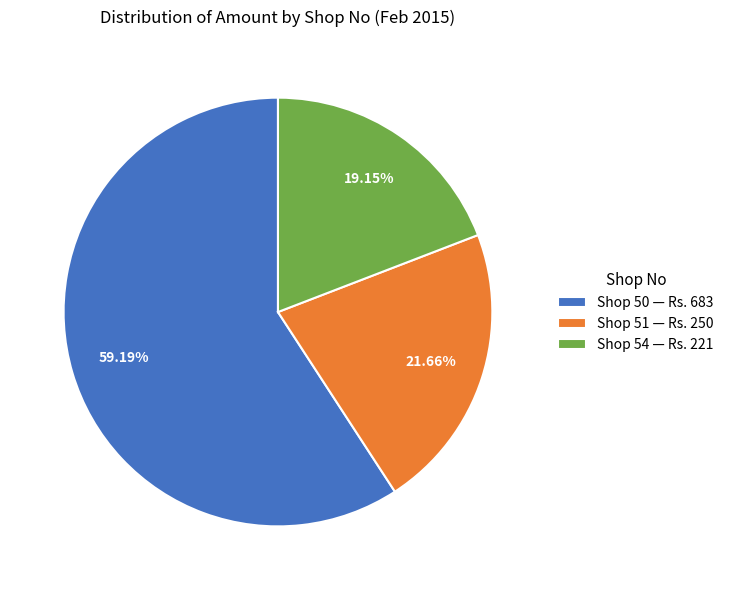

Between Shop 54 and Shop 51, which is larger?

Shop 51